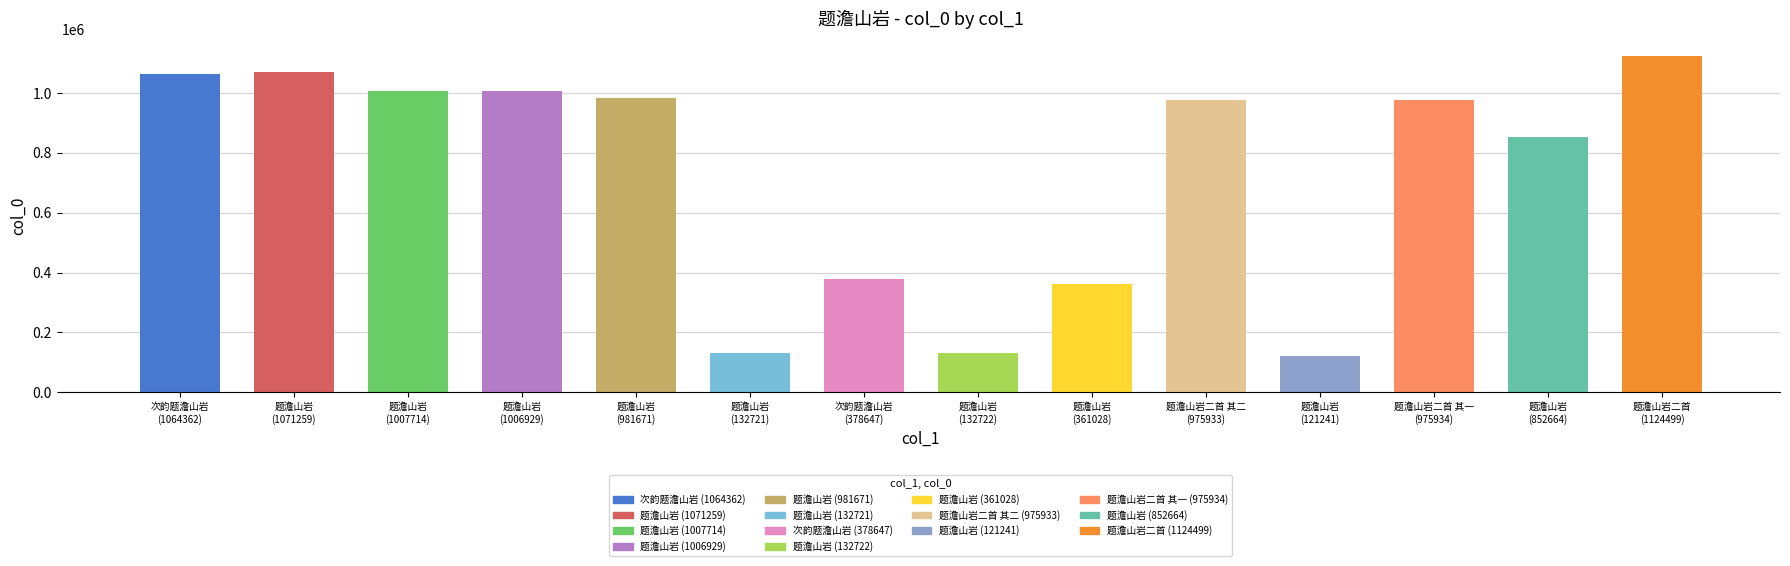

Does the chart contain any negative values?

No